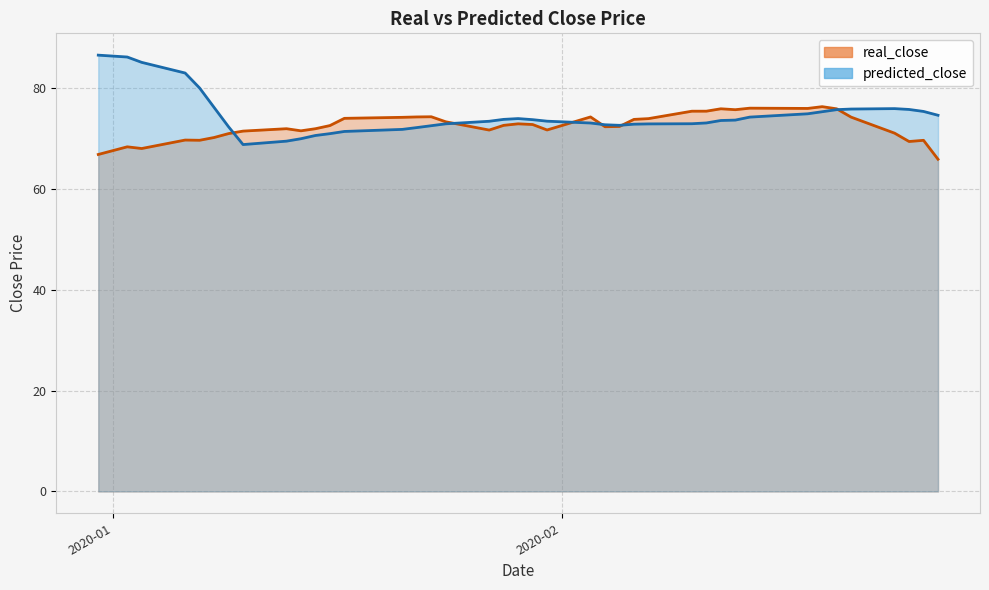

At which label does predicted_close first exceed 73?

2020-01